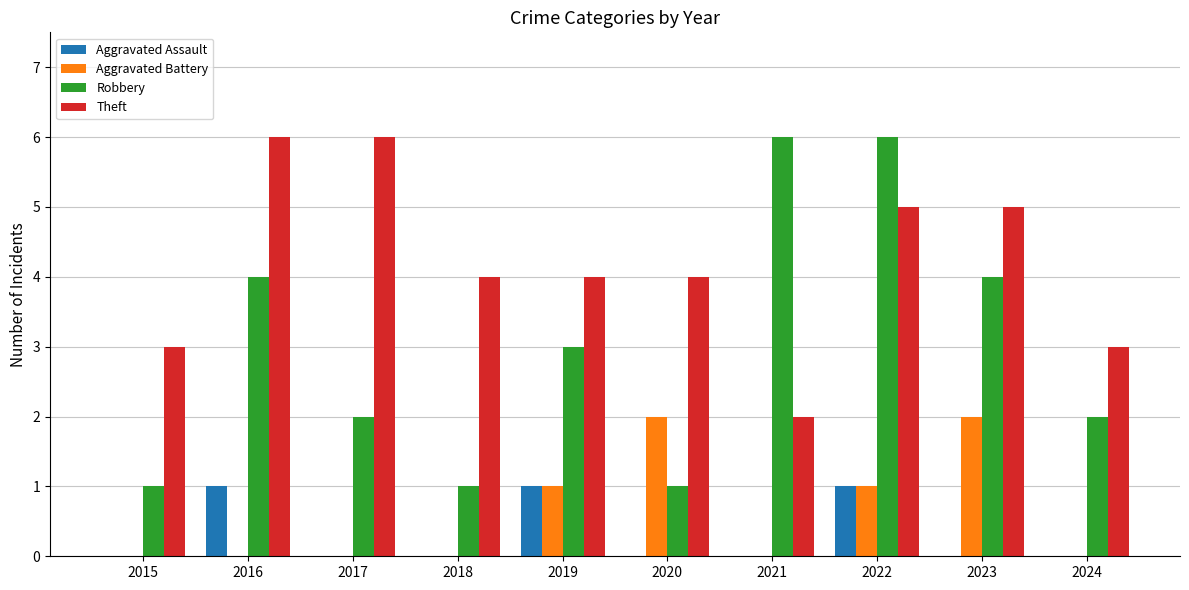

Which series has the largest total across all categories?

Theft